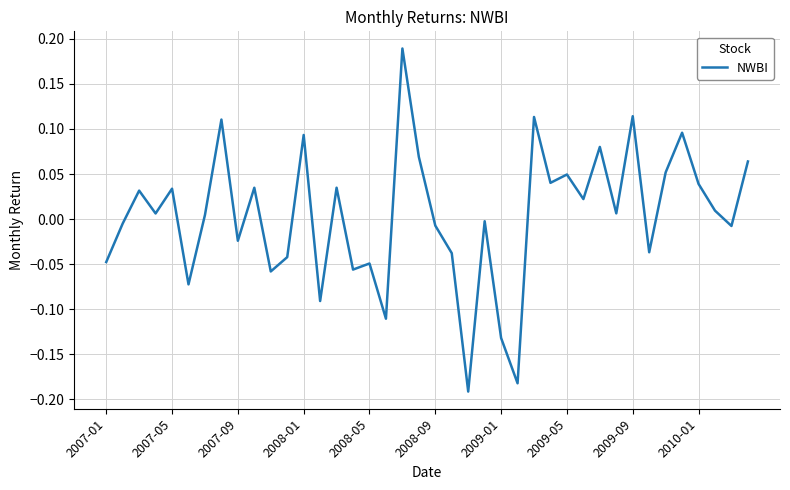

Does the chart have visible grid lines?

Yes